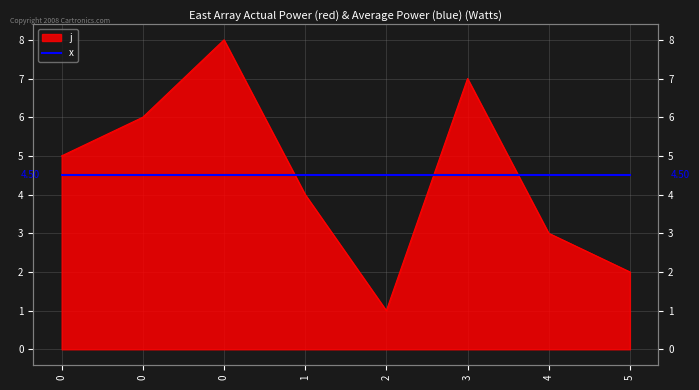

What is the value of the 1st point from the left?

5